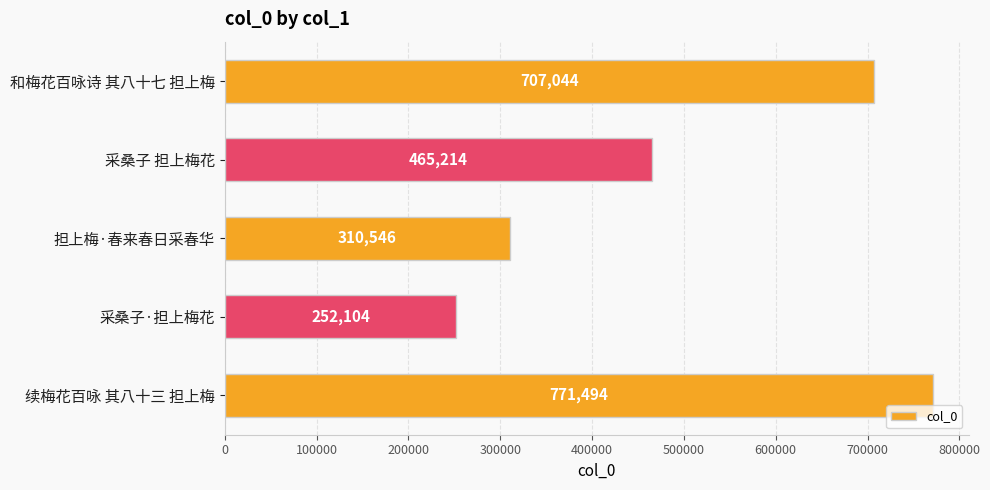

The chart shows a value of 1266587 at 和梅花百咏诗 其八十七 担上梅. True or false?

False